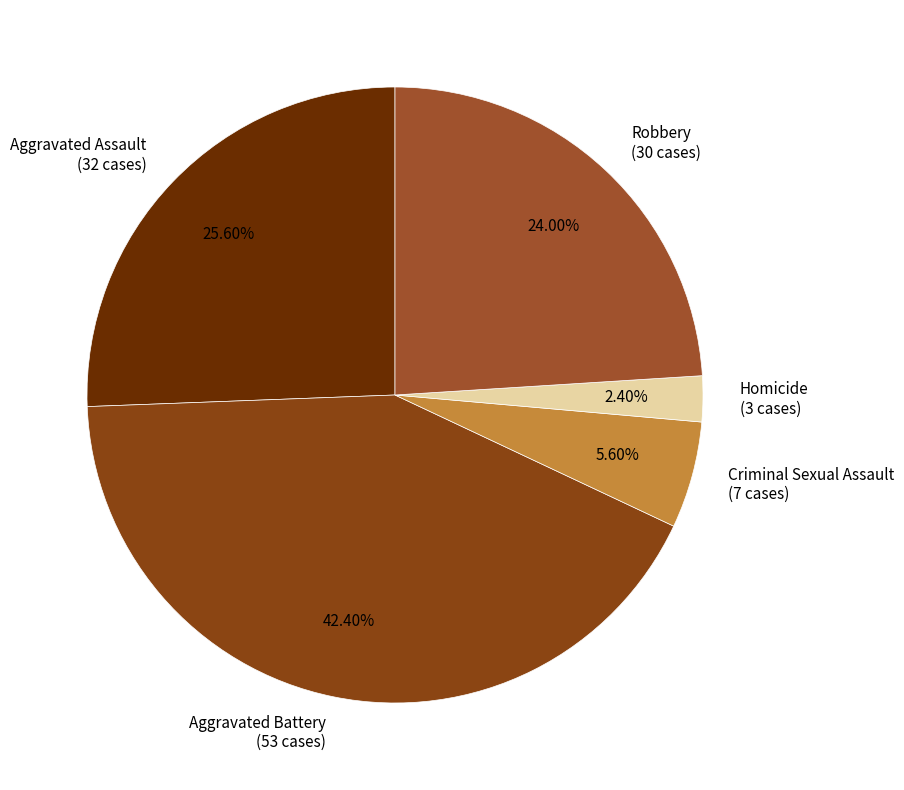

Rank the categories by value from lowest to highest.

Homicide, Criminal Sexual Assault, Robbery, Aggravated Assault, Aggravated Battery